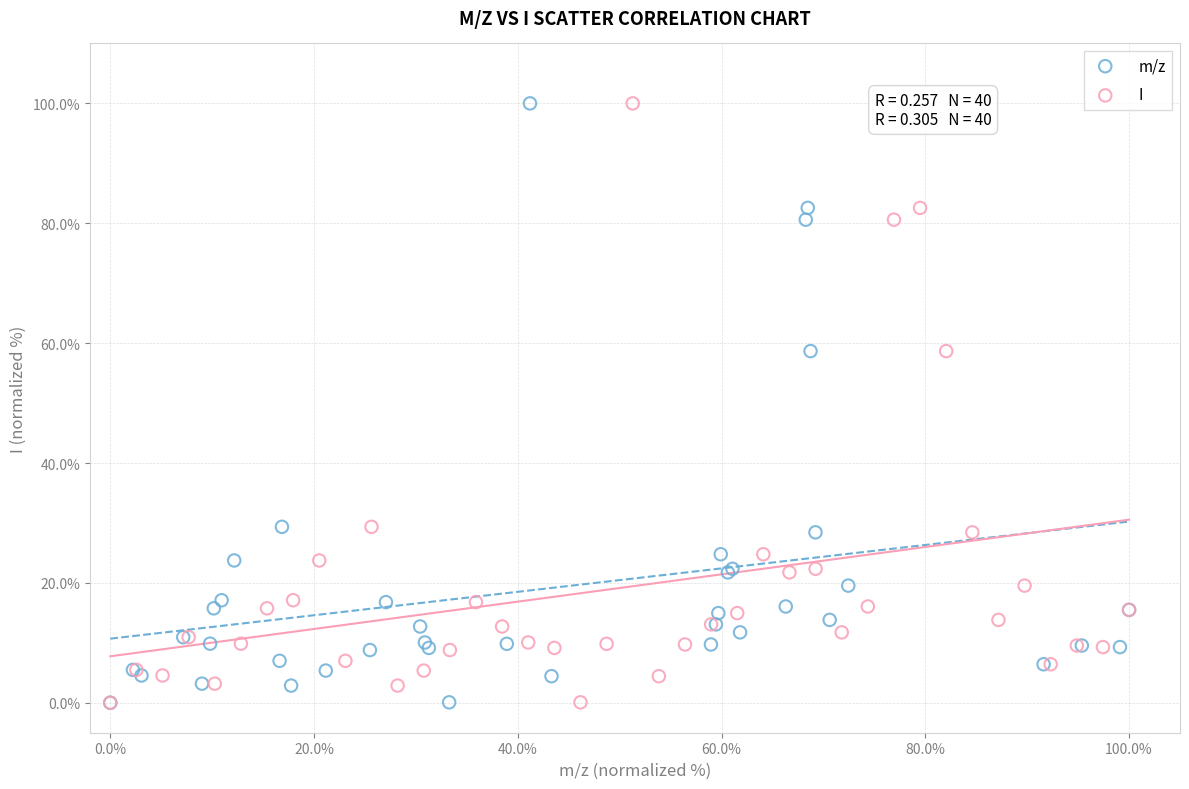

What are all the series names shown in the legend?

m/z, I